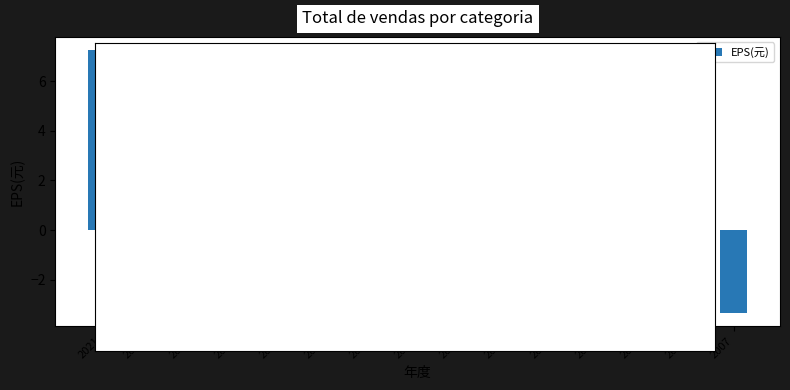

True or false: the data shows 6.3 at 2020.

True